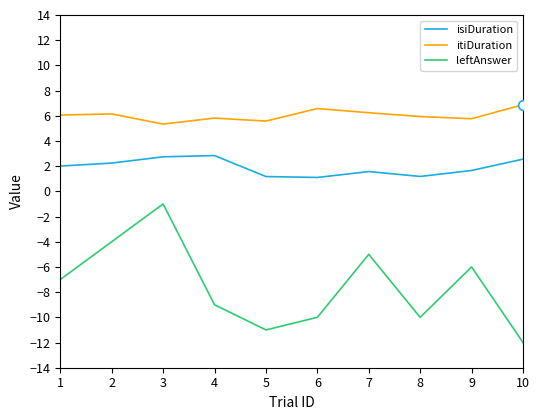

True or false: leftAnswer and itiDuration intersect in this chart.

False